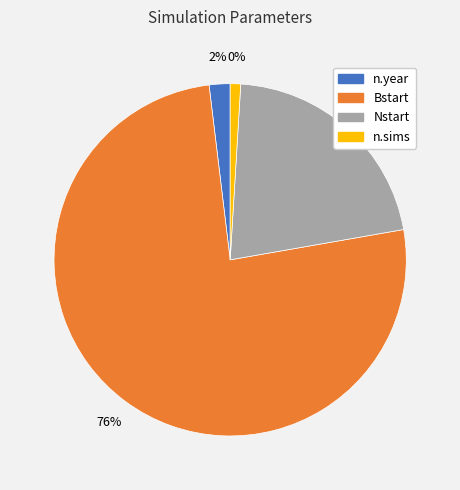

Is it true that Nstart is 21% of the pie?

True